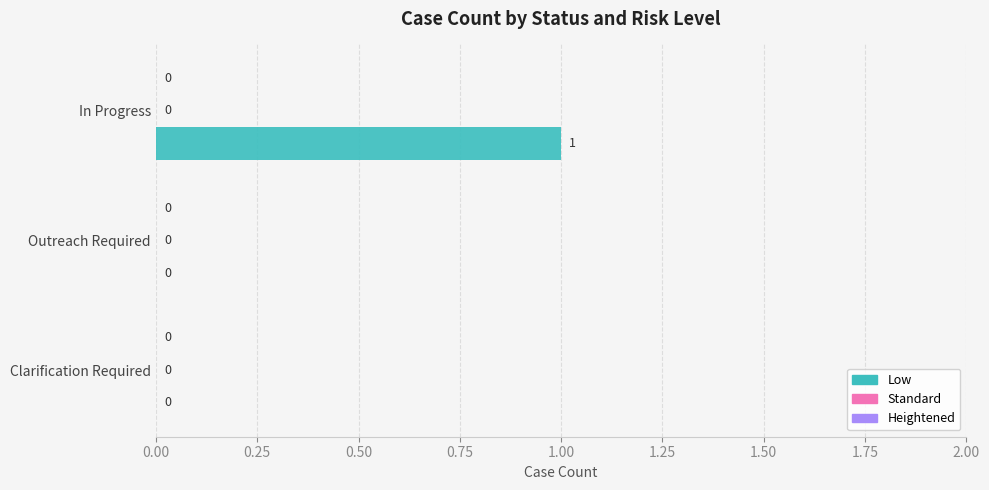

At which category does the chart reach its peak across all series?

In Progress